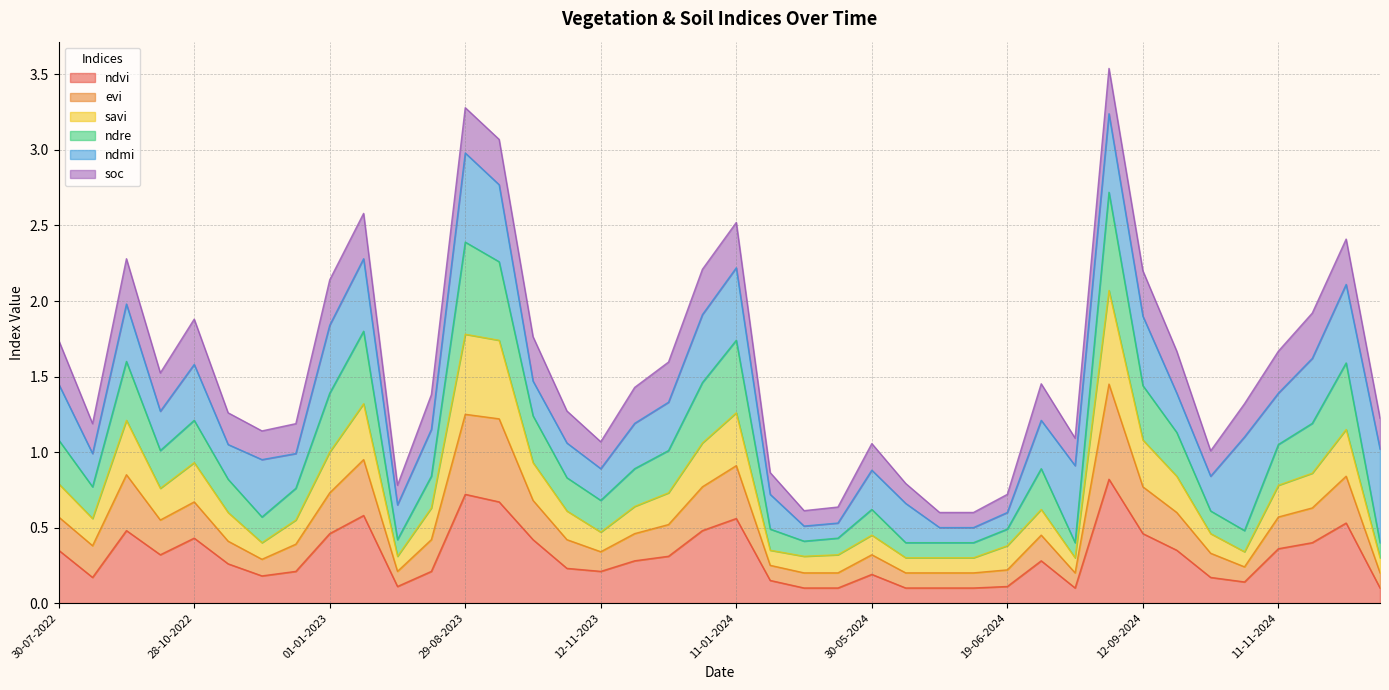

List the labels in order of ndre value, smallest first.

20-05-2024, 25-05-2024, 04-06-2024, 09-06-2024, 14-06-2024, 09-07-2024, 15-01-2025, 20-06-2023, 19-06-2024, 01-11-2024, 05-05-2024, 27-11-2022, 30-05-2024, 07-10-2024, 12-11-2023, 08-09-2022, 12-12-2022, 12-11-2022, 14-08-2023, 28-10-2023, 24-06-2024, 27-11-2023, 12-12-2023, 08-10-2022, 30-07-2022, 11-11-2024, 27-09-2024, 11-12-2024, 28-10-2022, 13-10-2023, 01-01-2023, 01-01-2024, 12-09-2024, 31-12-2024, 23-09-2022, 11-01-2024, 11-01-2023, 28-09-2023, 29-08-2023, 18-08-2024